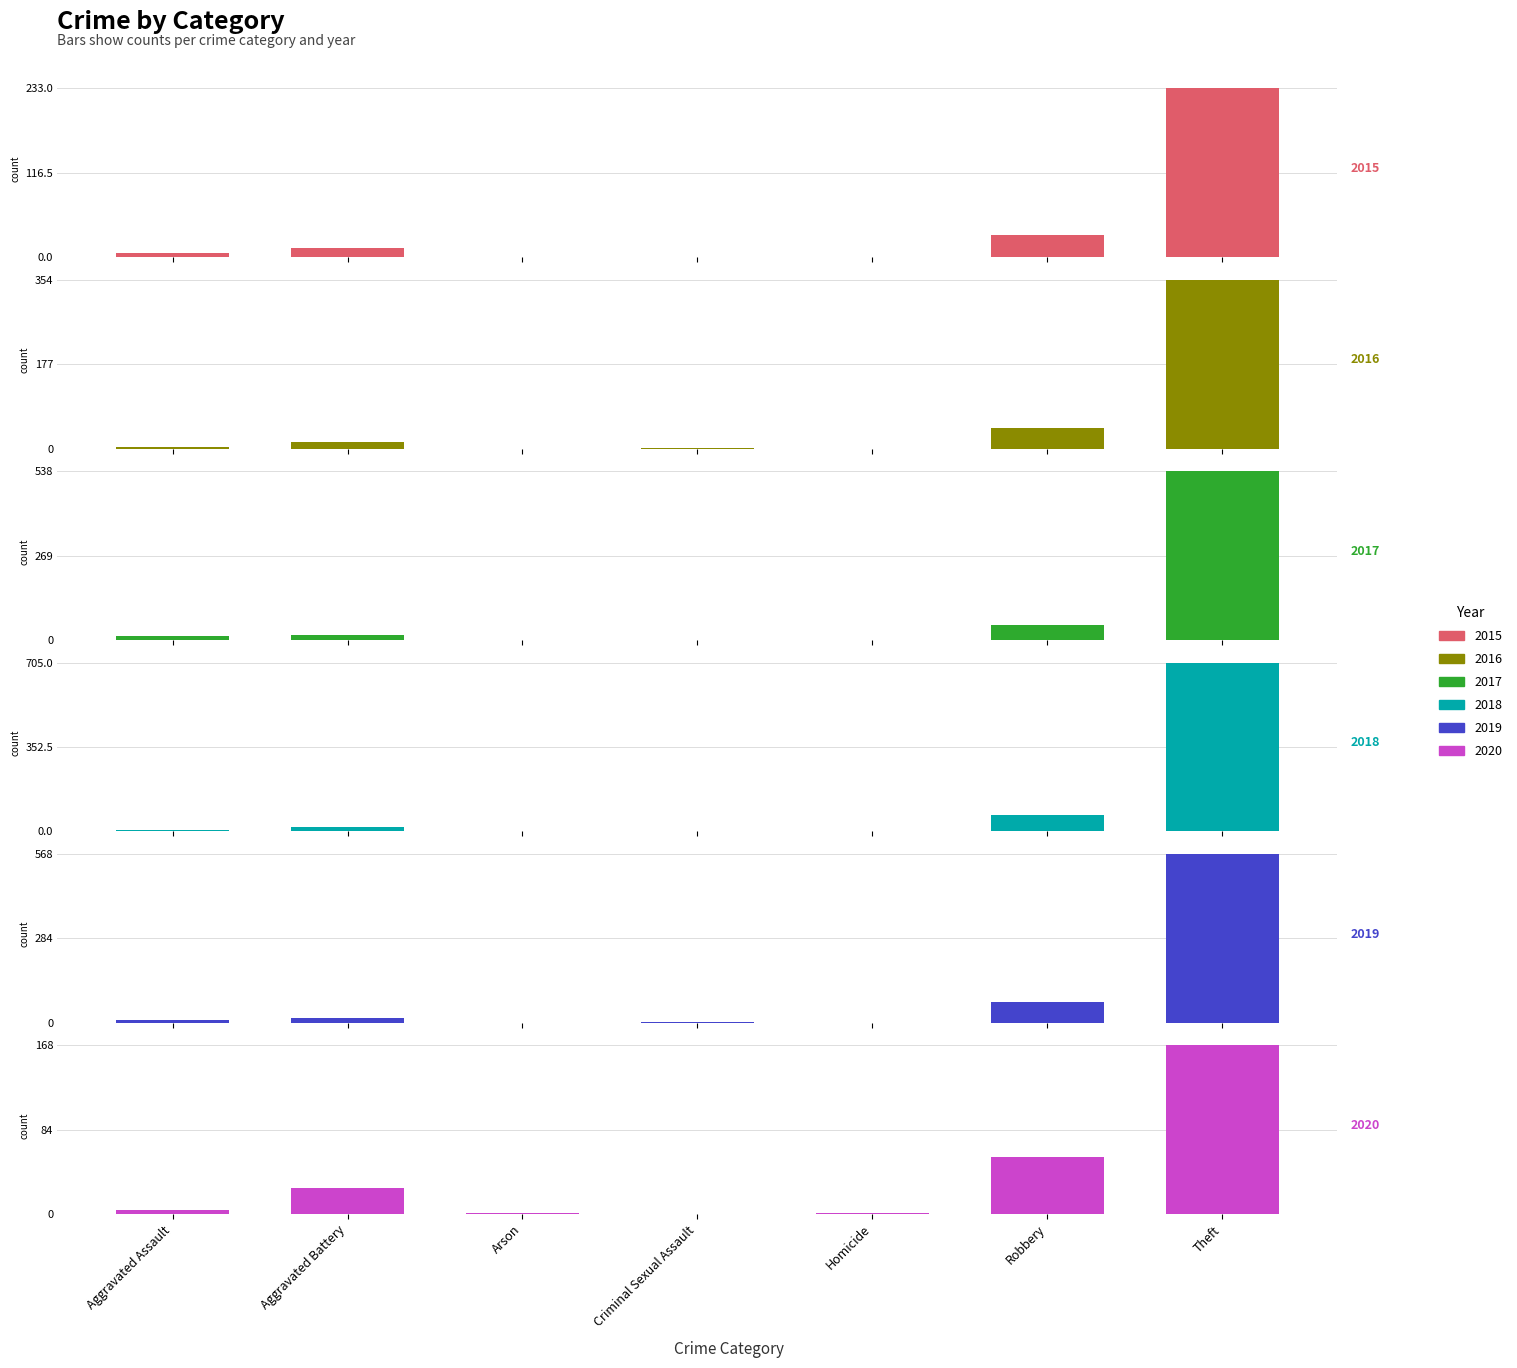

What is the difference between the 2019 values at Aggravated Assault and Homicide?

8